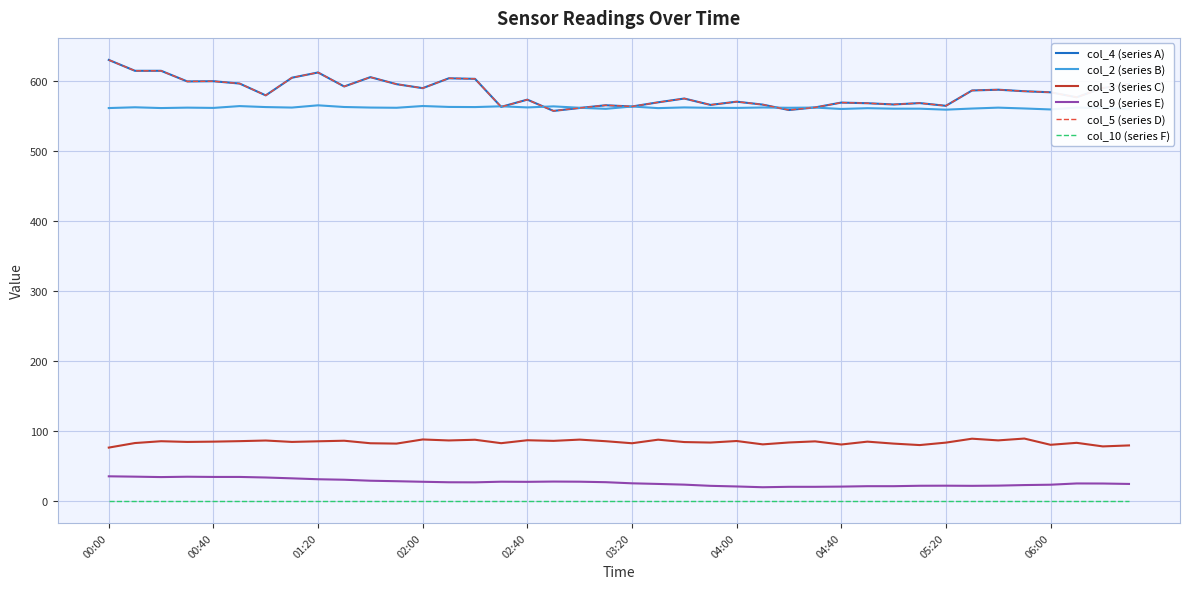

Does the chart have visible grid lines?

Yes